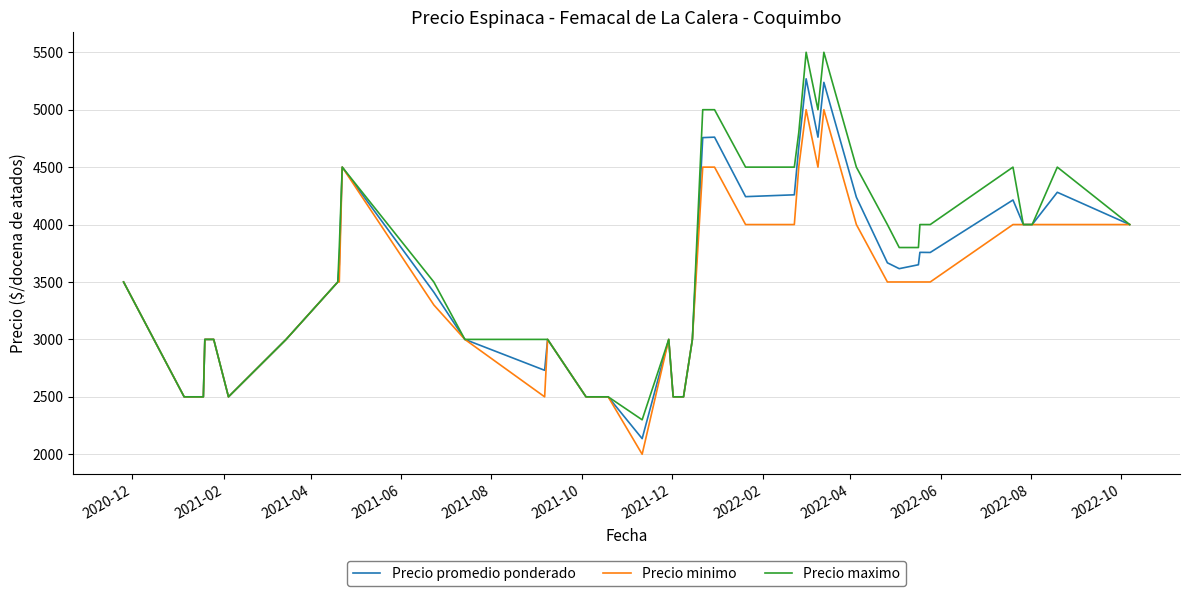

What is the highest value of the Precio minimo series?

5000